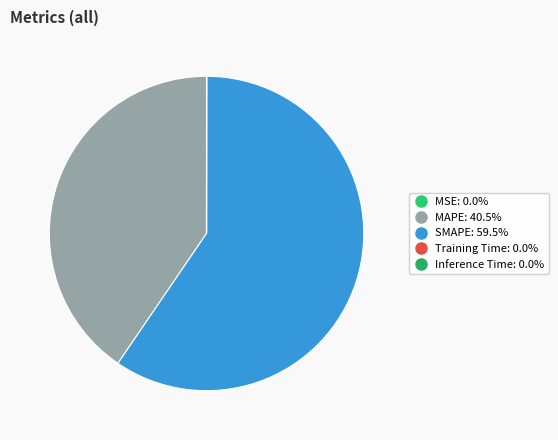

True or false: SMAPE accounts for 60% of the total.

True